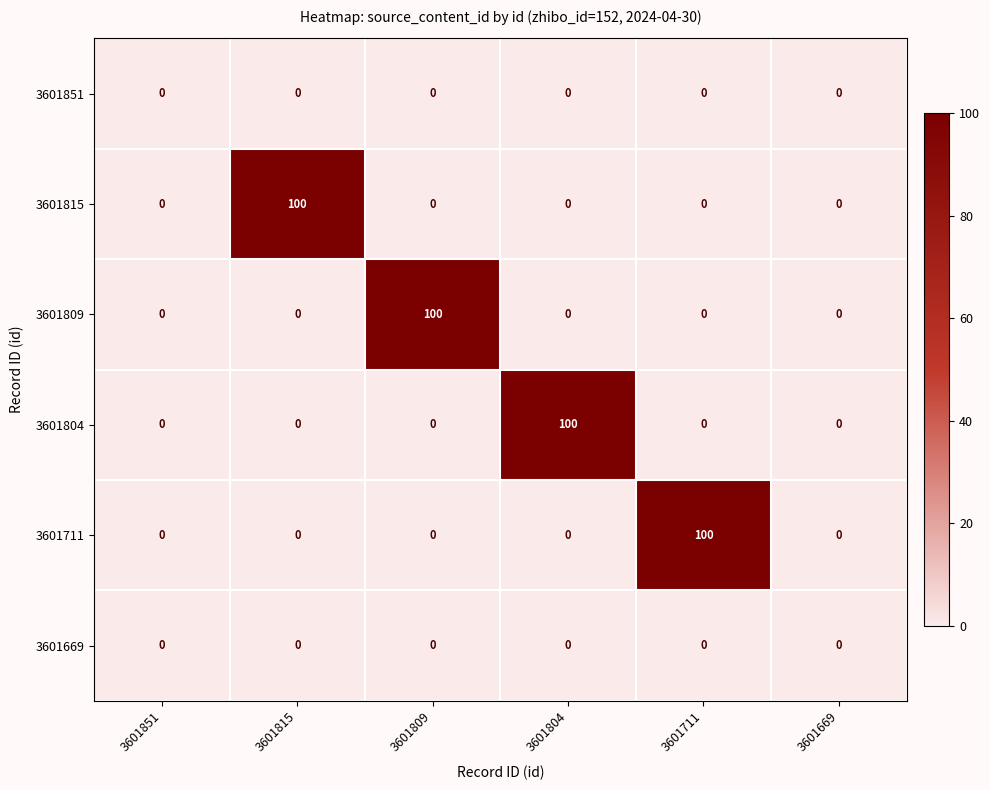

At how many categories does at least one series exceed 7?

4